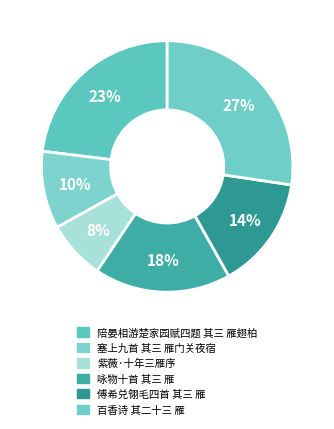

How many slices are in this pie chart?

6